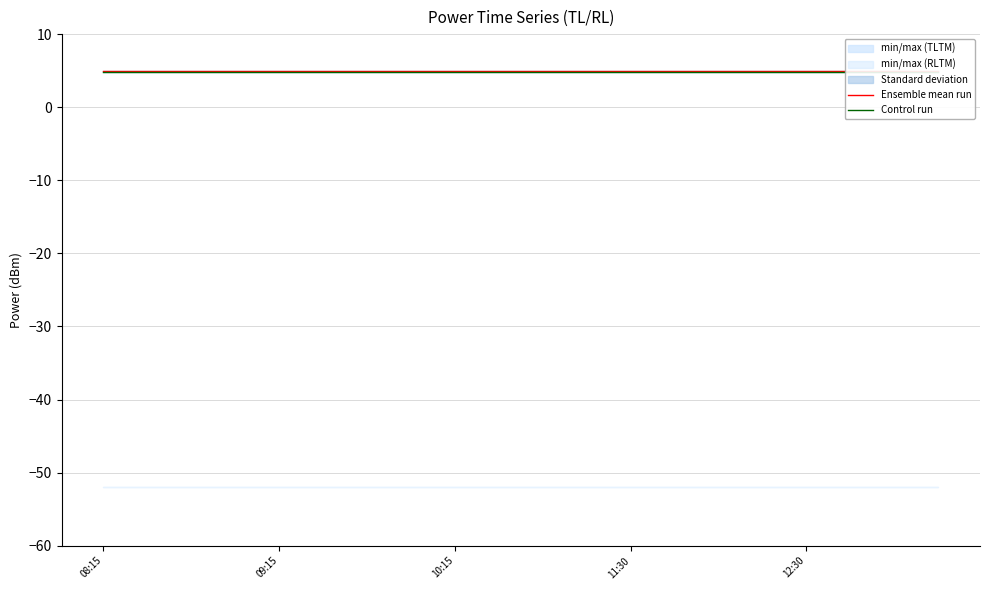

Is the value of Control run at 11:30 greater than the value of Ensemble mean run at 11:30?

No